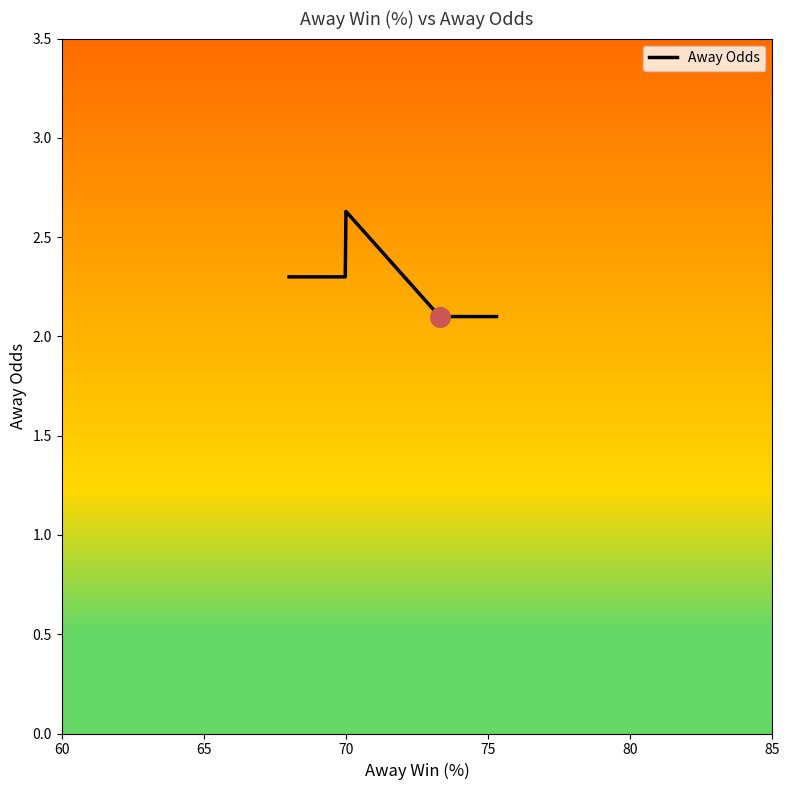

Which has a higher value, 70 or 70?

70